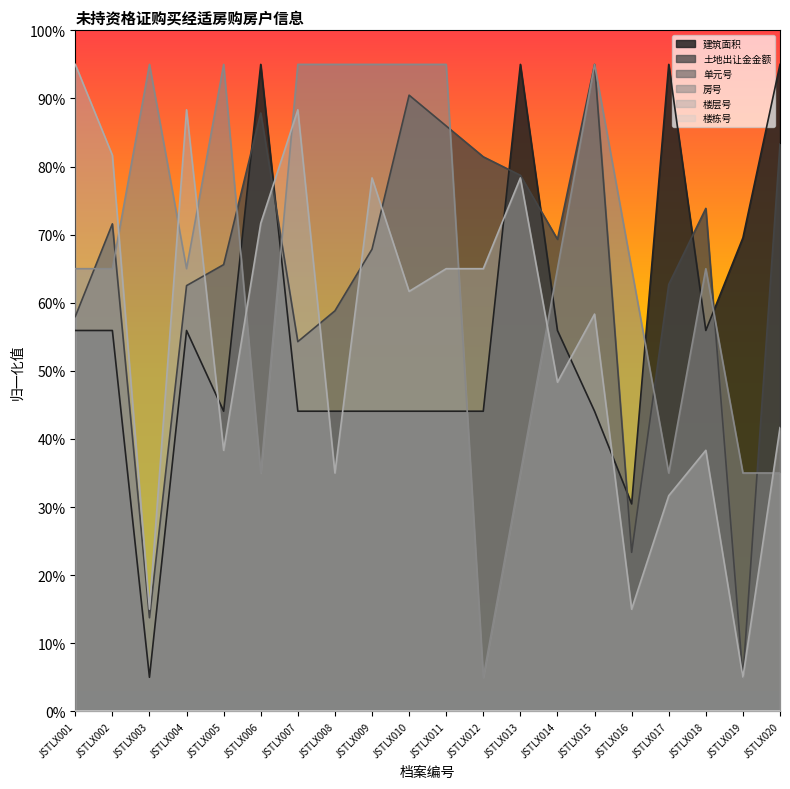

How many data points does each series have?

20